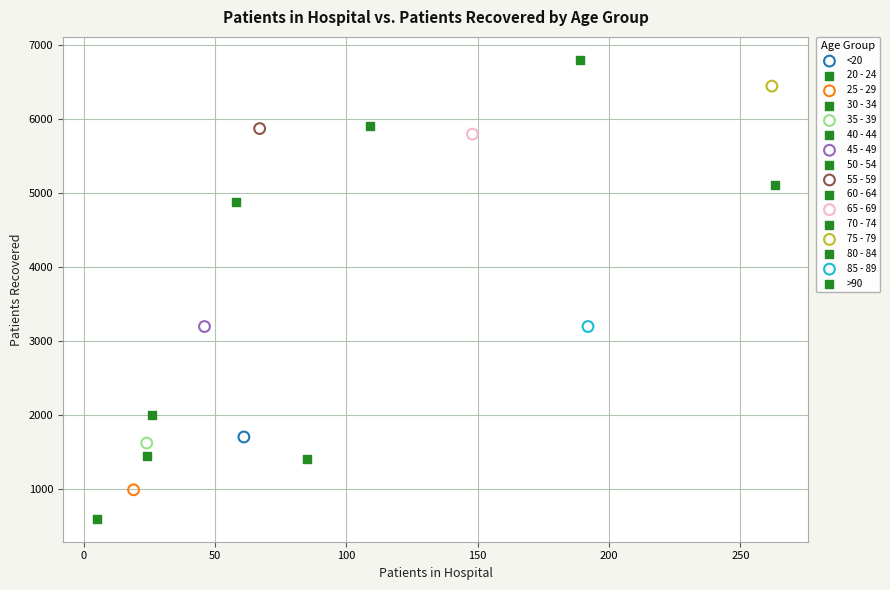

Which series contains the highest Y value?

70 - 74